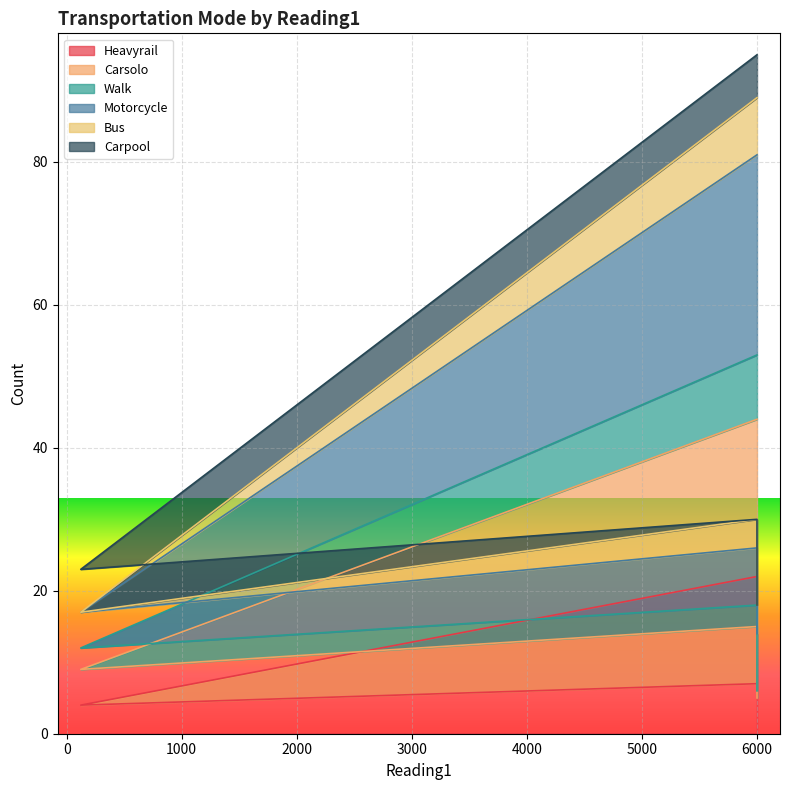

What is the difference between the second highest and minimum values in the Heavyrail series?

3